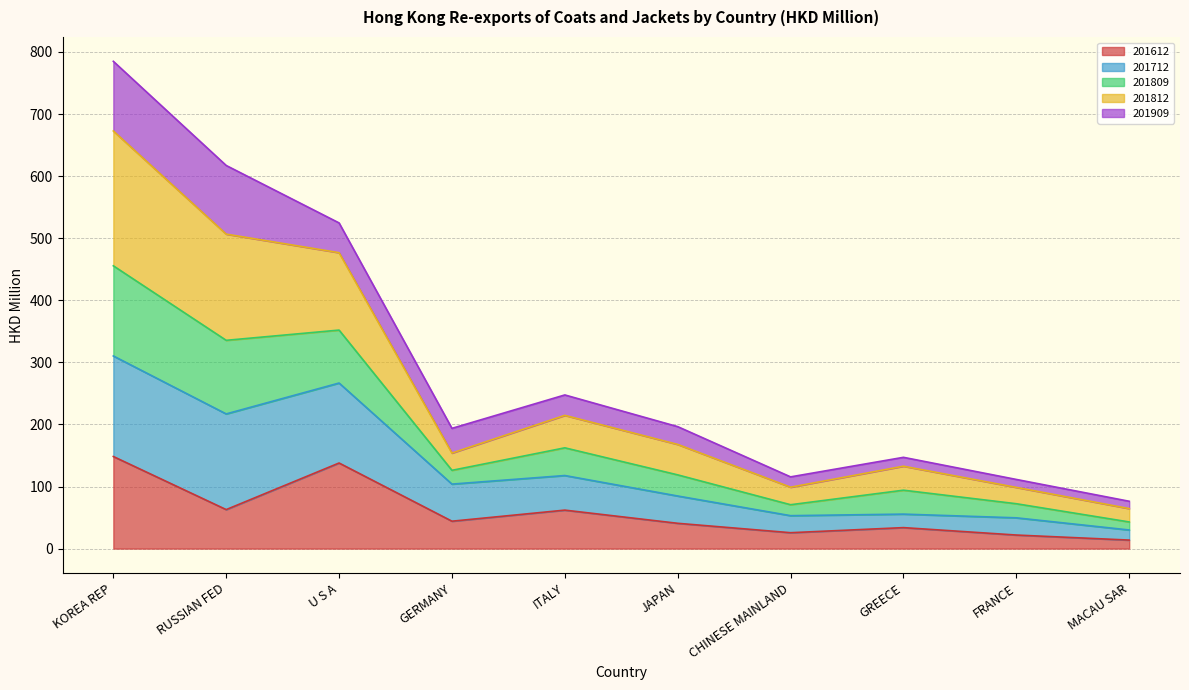

The 201712 series shows 76.4 at GREECE. True or false?

False